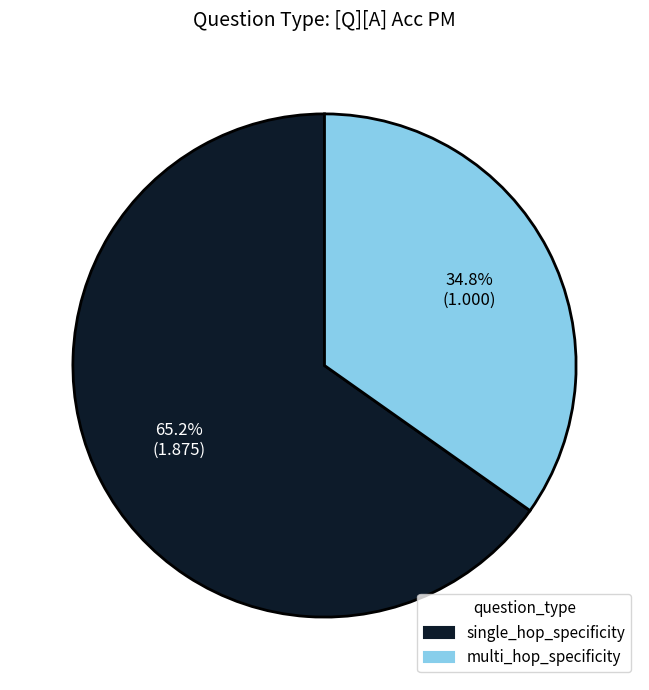

Combined, what portion of the pie is multi_hop_specificity and single_hop_specificity?

100.0%